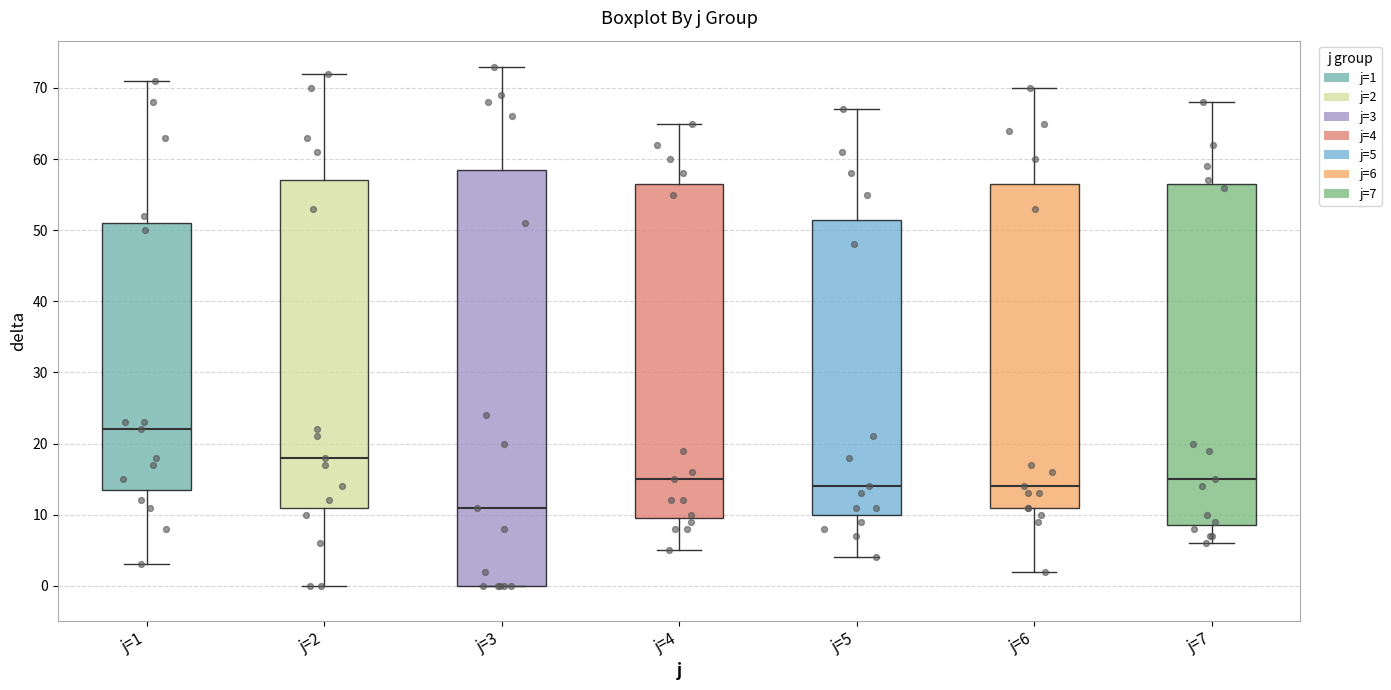

Where is the lower edge of the box for j=3 on the y-axis? The values are not printed on the chart, so give them approximately, as read against the axis.

0